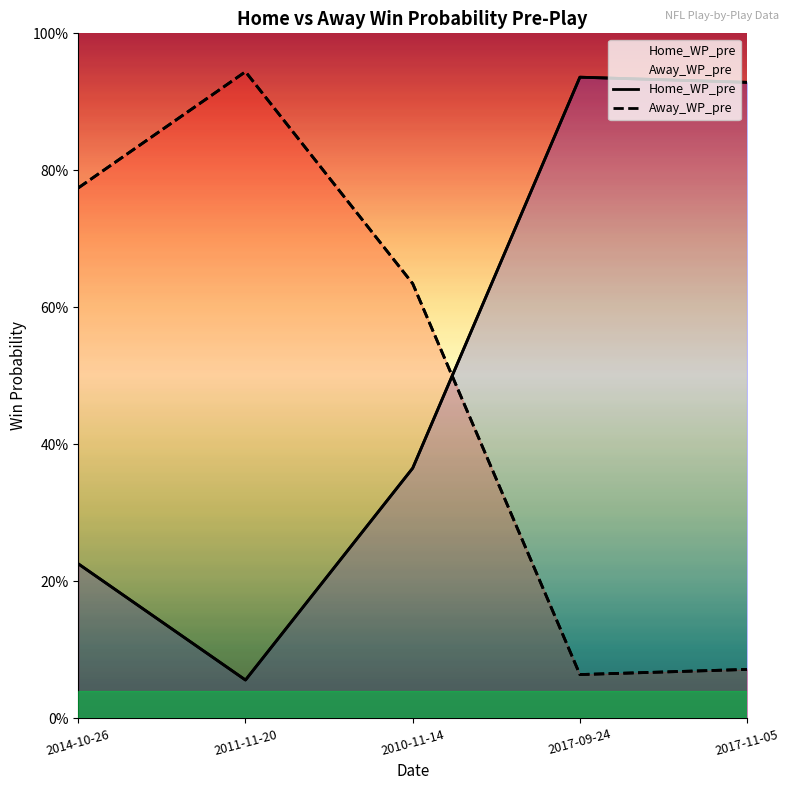

Reading left to right, transcribe all the data shown in this chart.

Home_WP_pre: 2014-10-26=0.2	2011-11-20=0.1	2010-11-14=0.4	2017-09-24=0.9	2017-11-05=0.9
Away_WP_pre: 2014-10-26=0.8	2011-11-20=0.9	2010-11-14=0.6	2017-09-24=0.1	2017-11-05=0.1